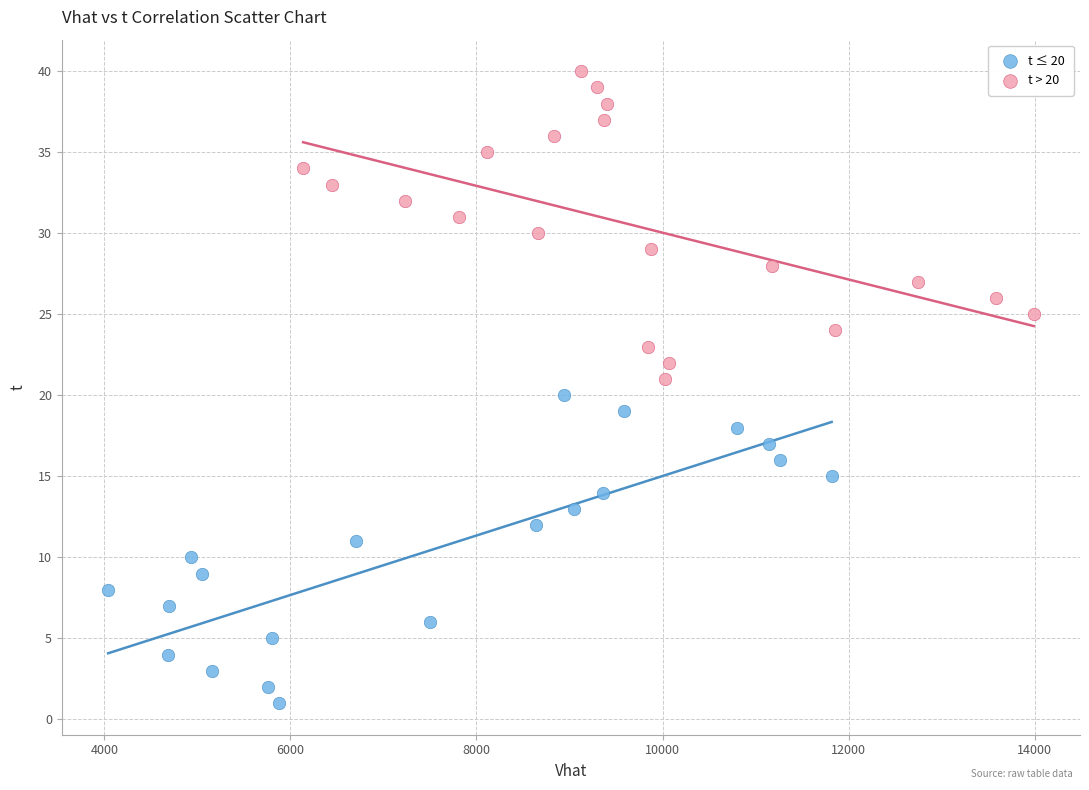

Which series reaches the minimum Y coordinate?

t ≤ 20